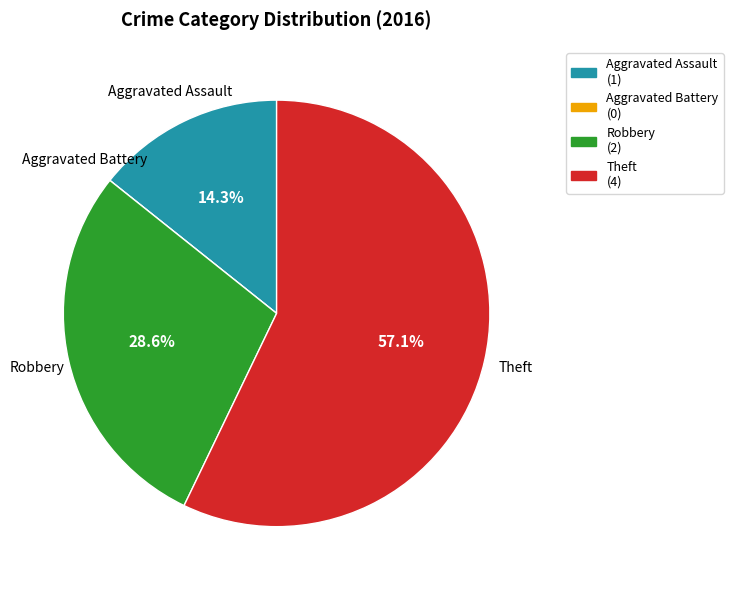

To the nearest percent, what is the average slice percentage?

25%